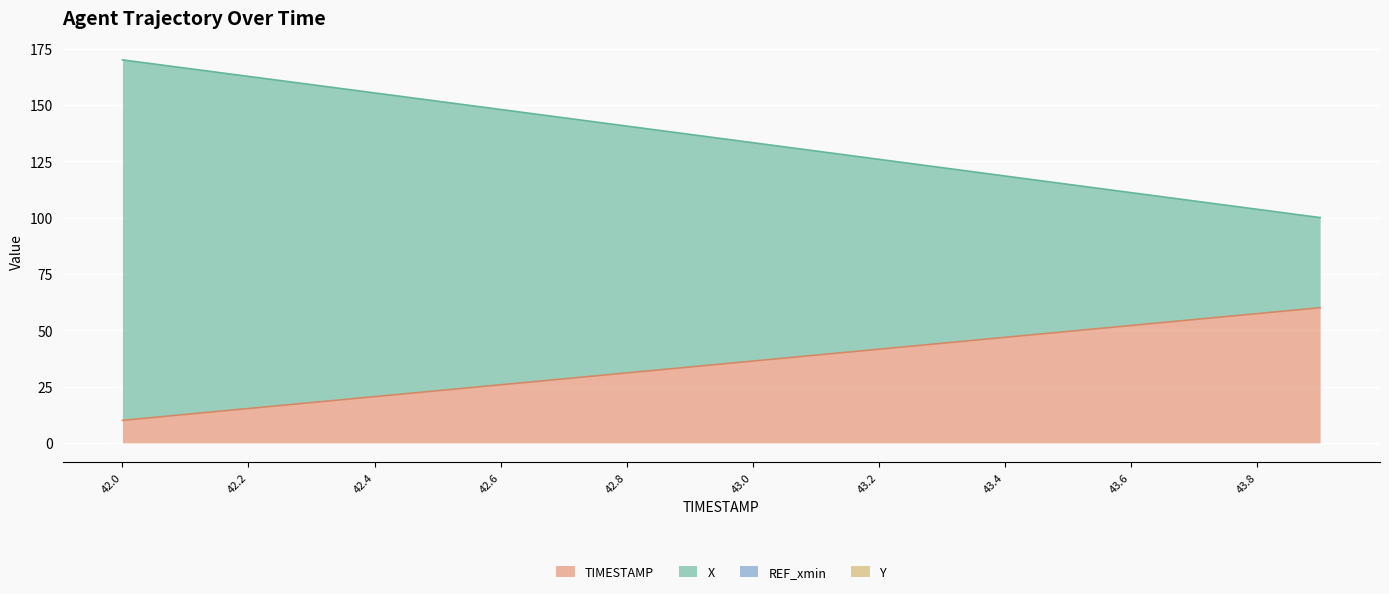

Does the chart display data point markers on the line(s)?

No